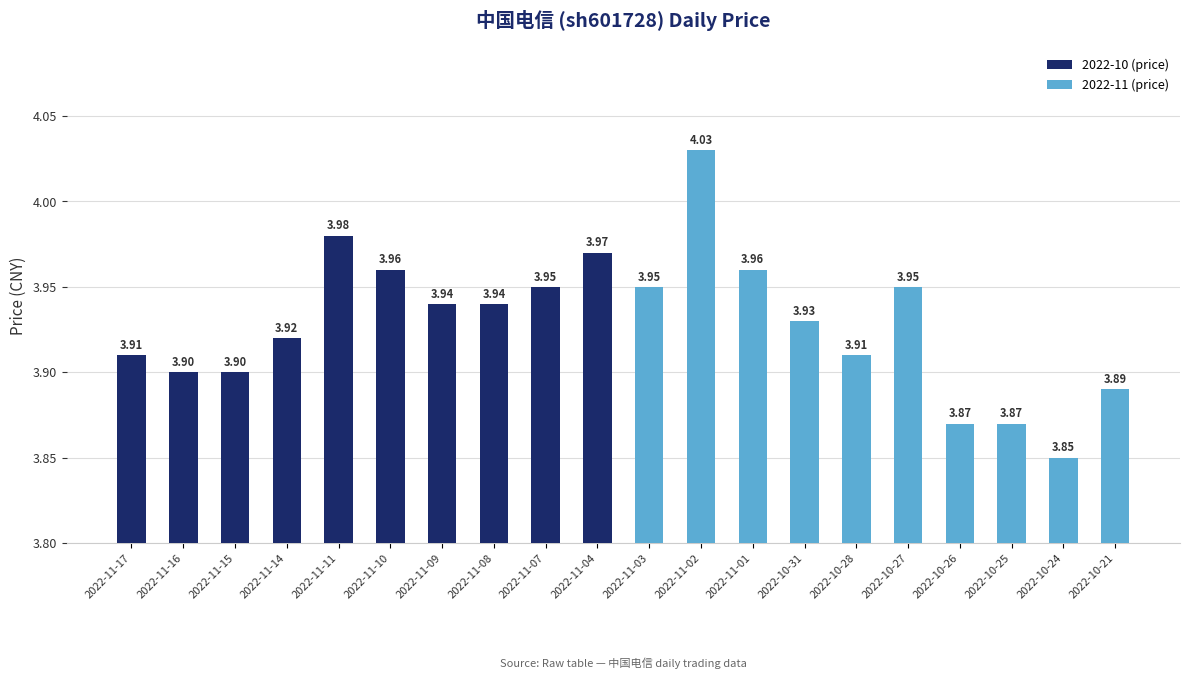

What is the label of the 18th bar from the left?

2022-10-25